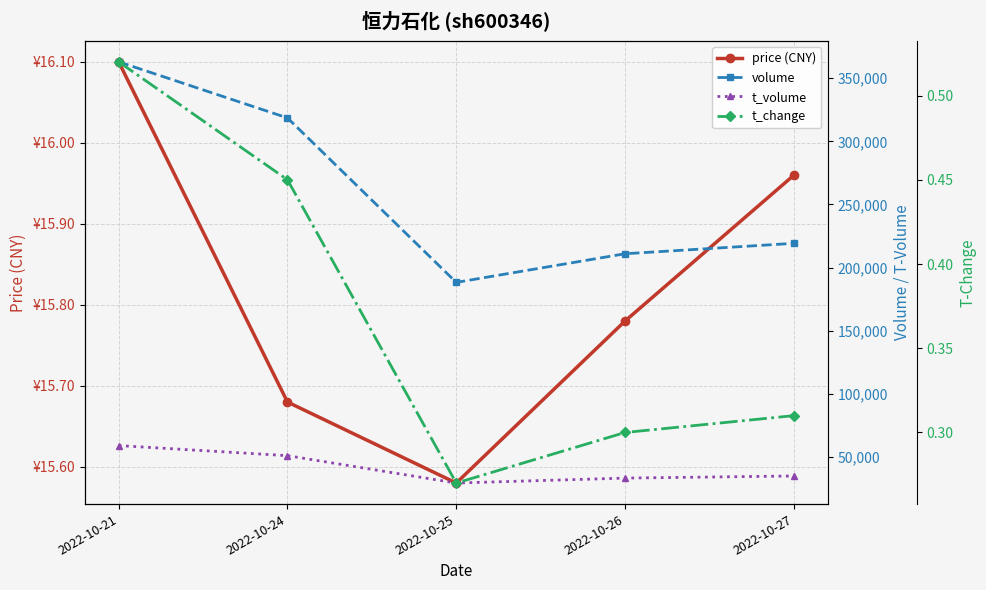

List the series in order of their peak value, highest first.

volume, t_volume, price (CNY), t_change